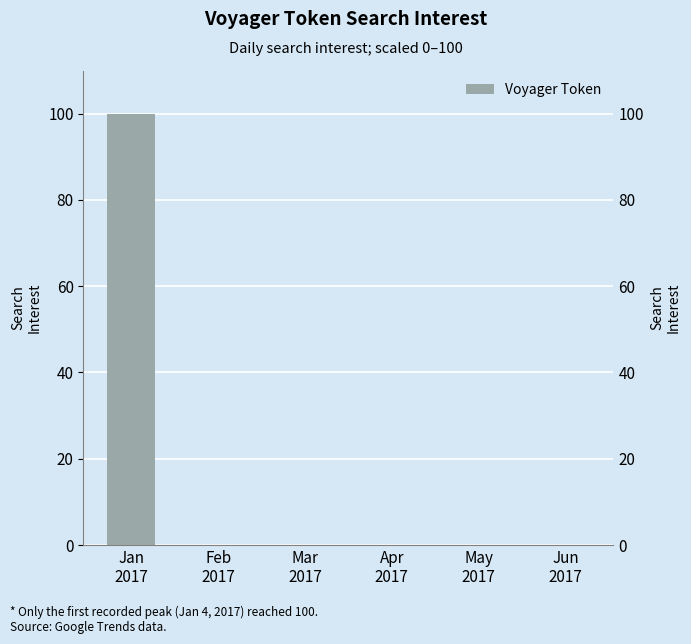

Reading right to left, extract all data points from this chart.

0	0	0	0	0	100